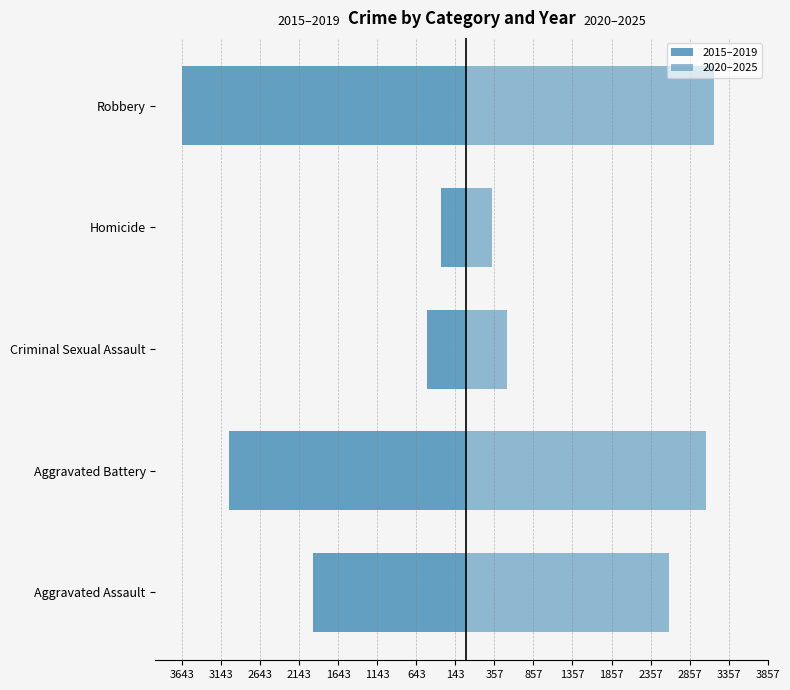

What is the value of the 2015–2019 bar at the 5th from the left?

-3643